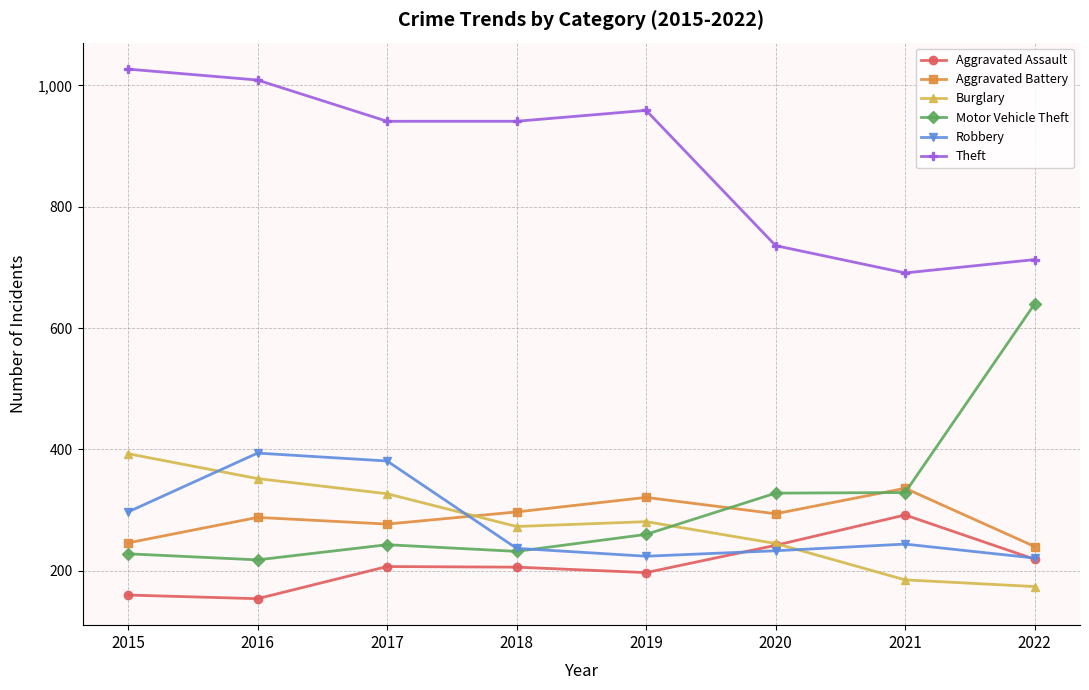

What is the minimum value for Burglary?

174